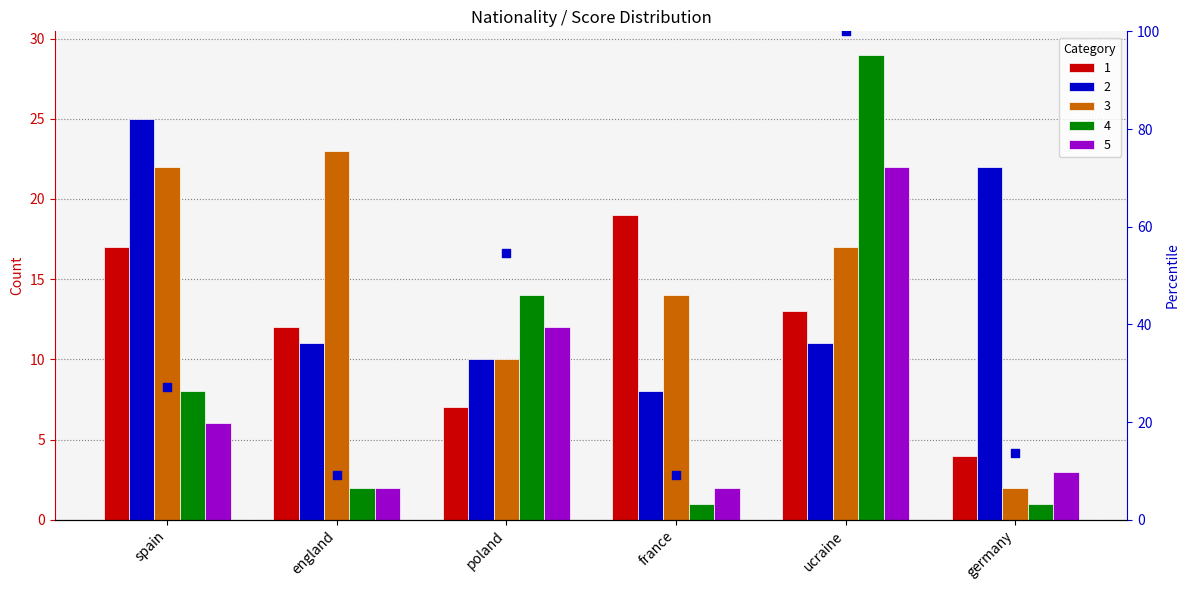

Between germany and france, which is larger?

germany